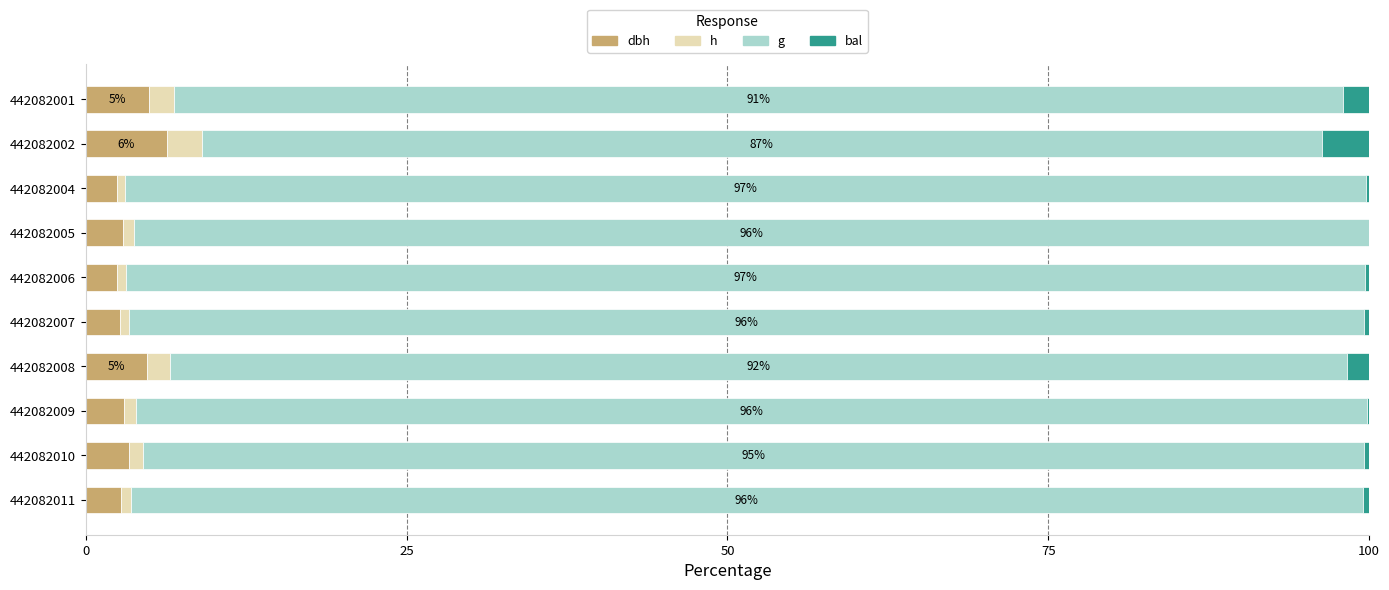

What is the total value across all series at 442082002?

100.0